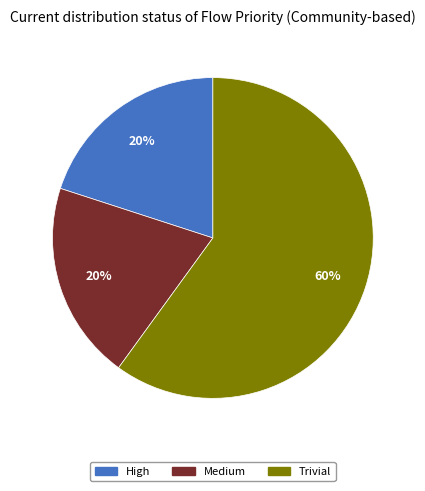

Which slice is the largest?

Trivial